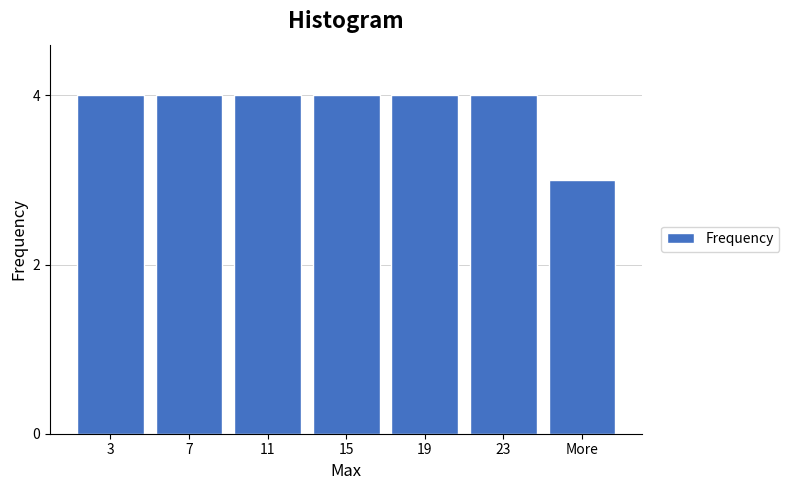

Reading left to right, extract all data points from this chart.

4	4	4	4	4	4	3